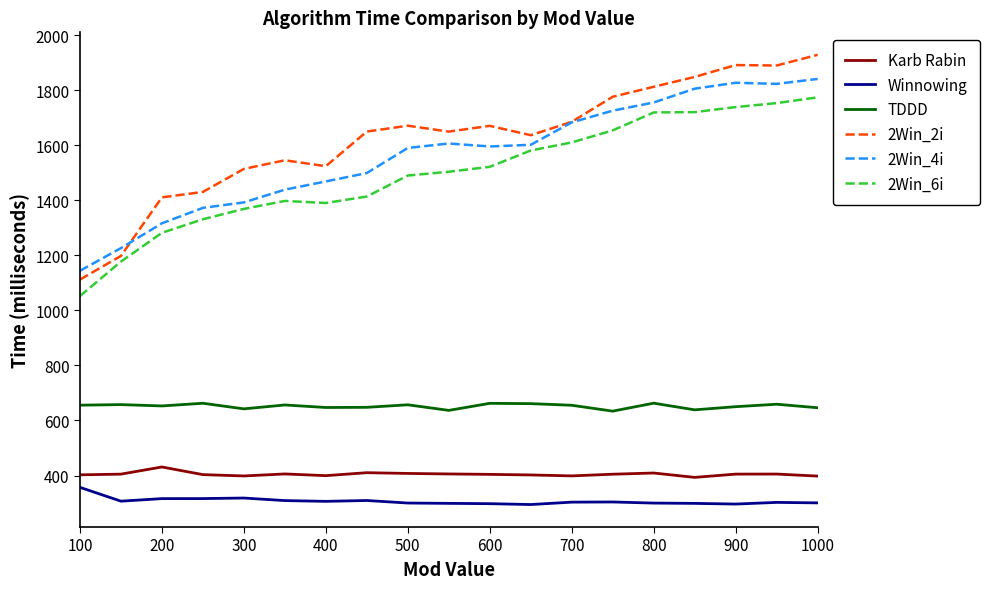

True or false: 2Win_4i and 2Win_6i cross at least once.

False